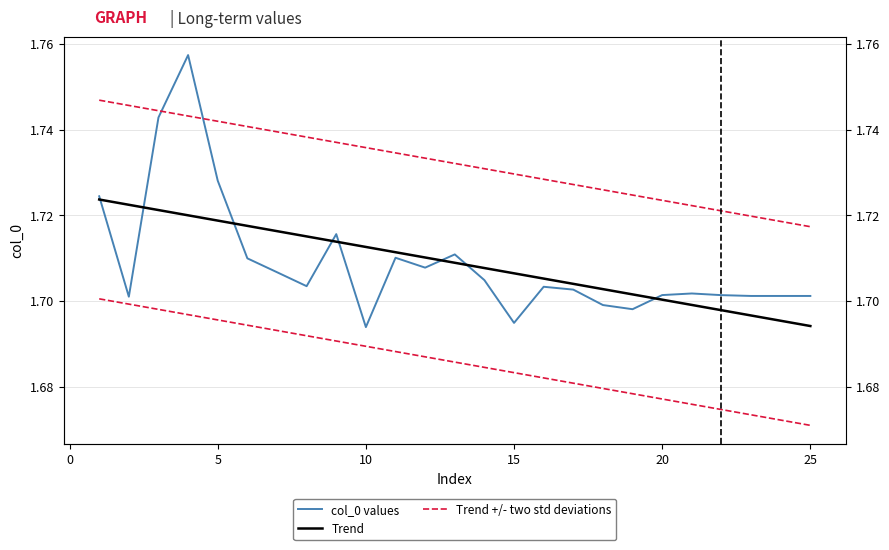

How many distinct data groups are displayed?

3